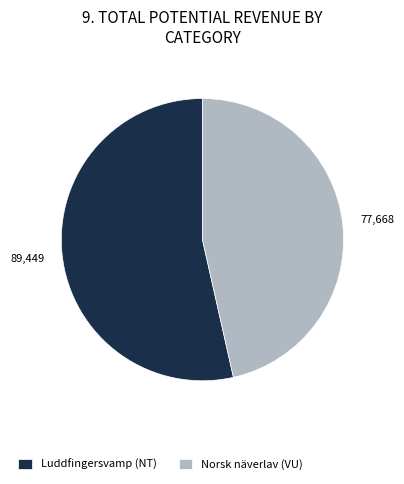

Rank the categories by value from highest to lowest.

Luddfingersvamp (NT), Norsk näverlav (VU)